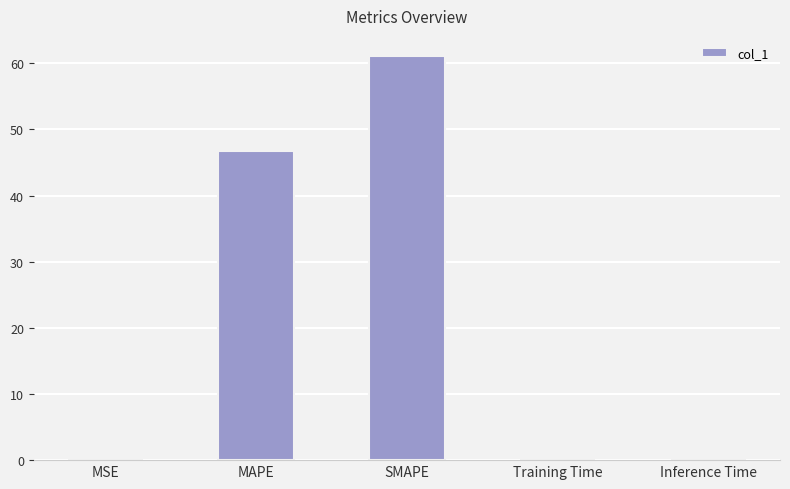

Is it true that the value at Training Time is 0.0?

True